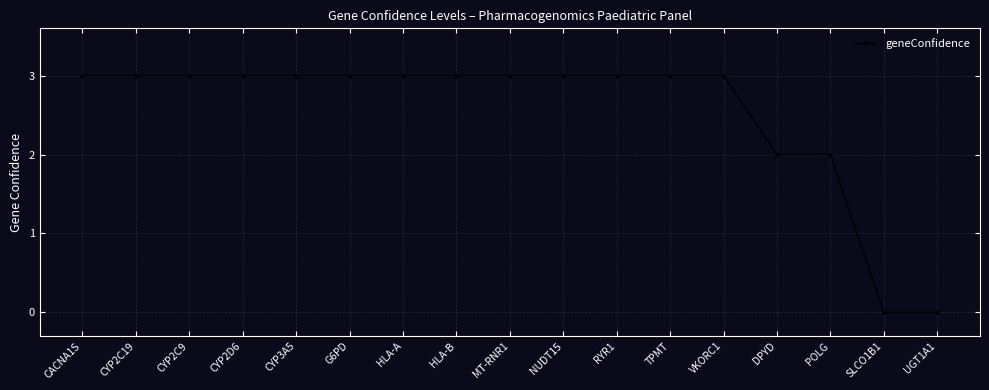

What position from the right is RYR1?

7